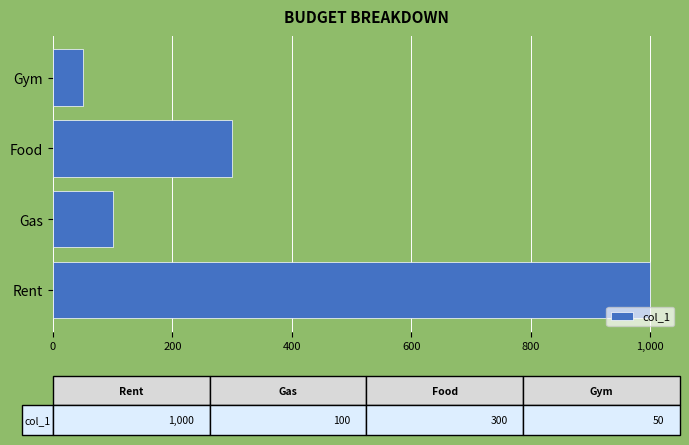

How many bars are there in total?

4